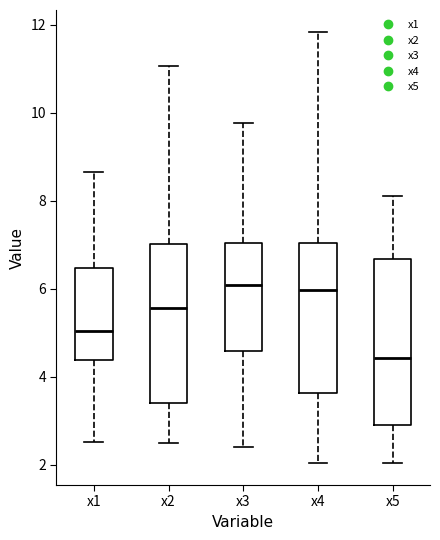

Where is the lower edge of the box for x4 on the y-axis? The values are not printed on the chart, so give them approximately, as read against the axis.

3.6